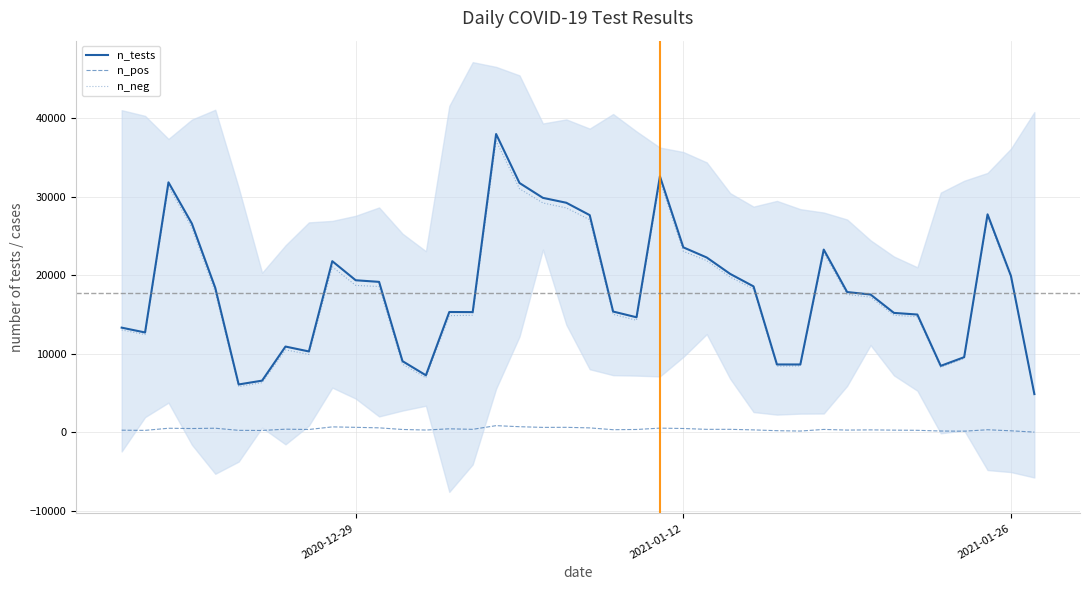

Which series has the widest spread of values?

n_tests